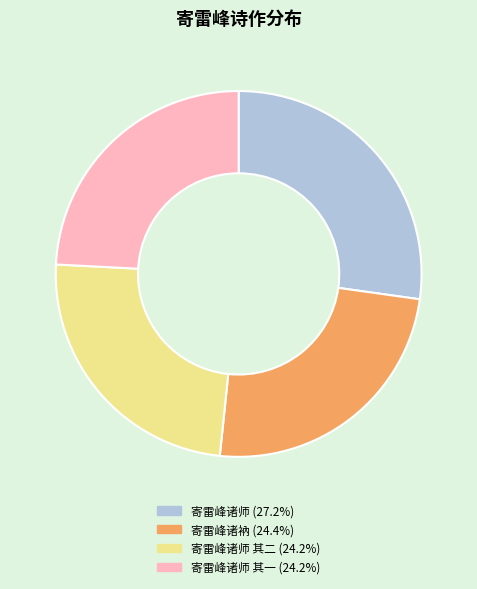

How many segments does this pie chart have?

4